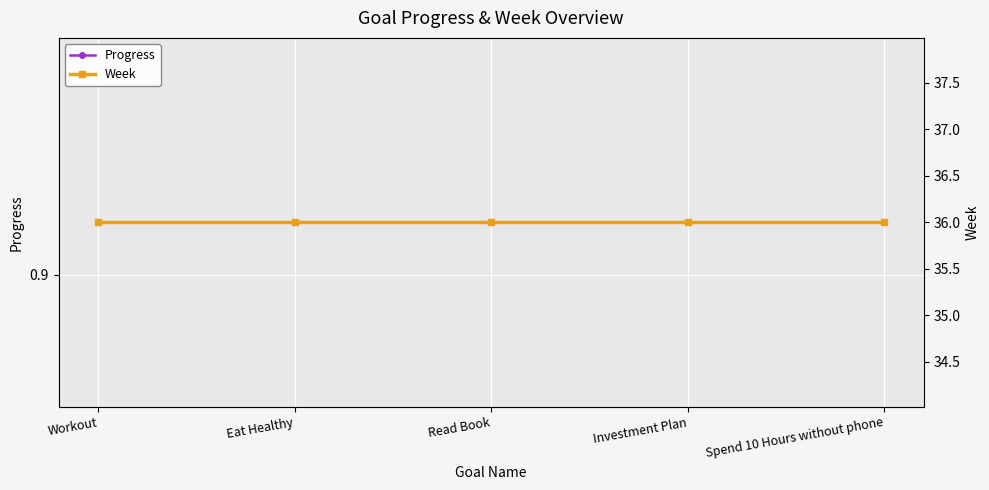

At how many categories does at least one series exceed 19?

5